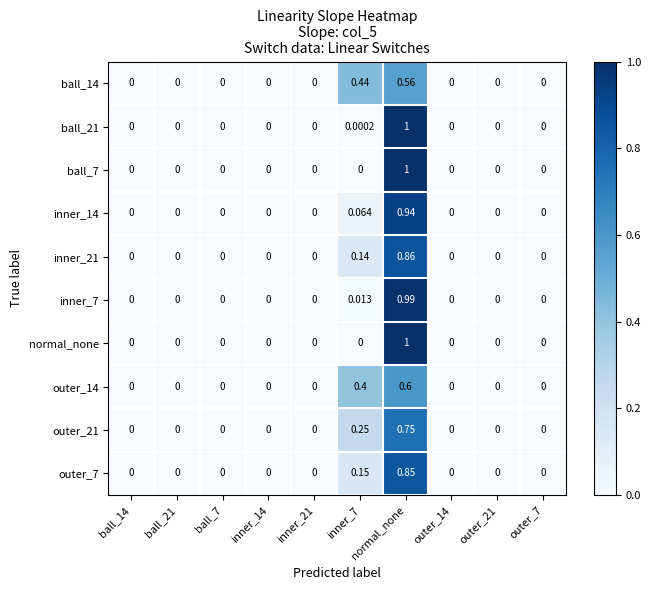

At which category is the sum across all series the highest?

normal_none